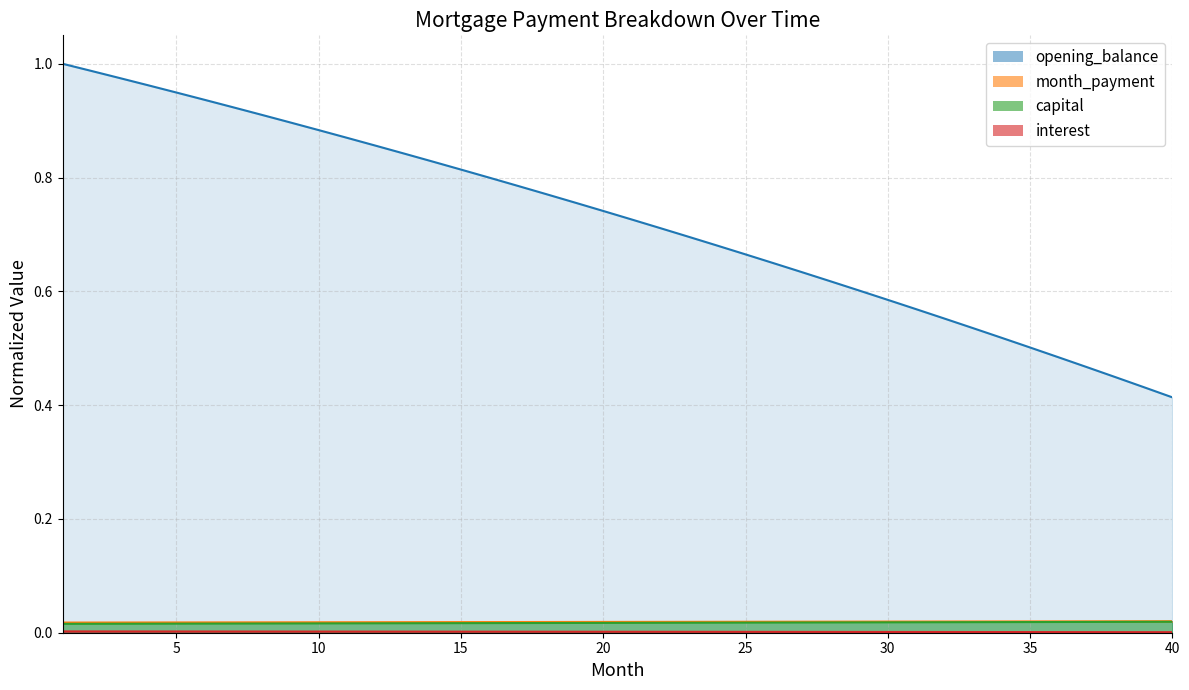

Count the number of categories in the chart.

40